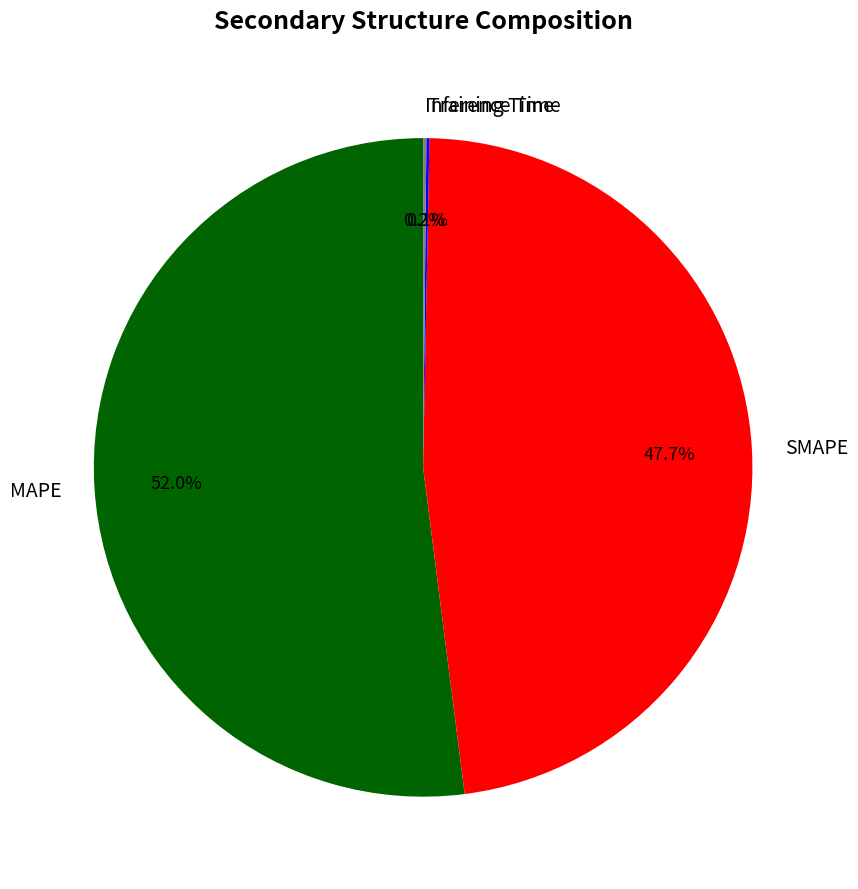

What is the largest slice in the pie chart?

MAPE